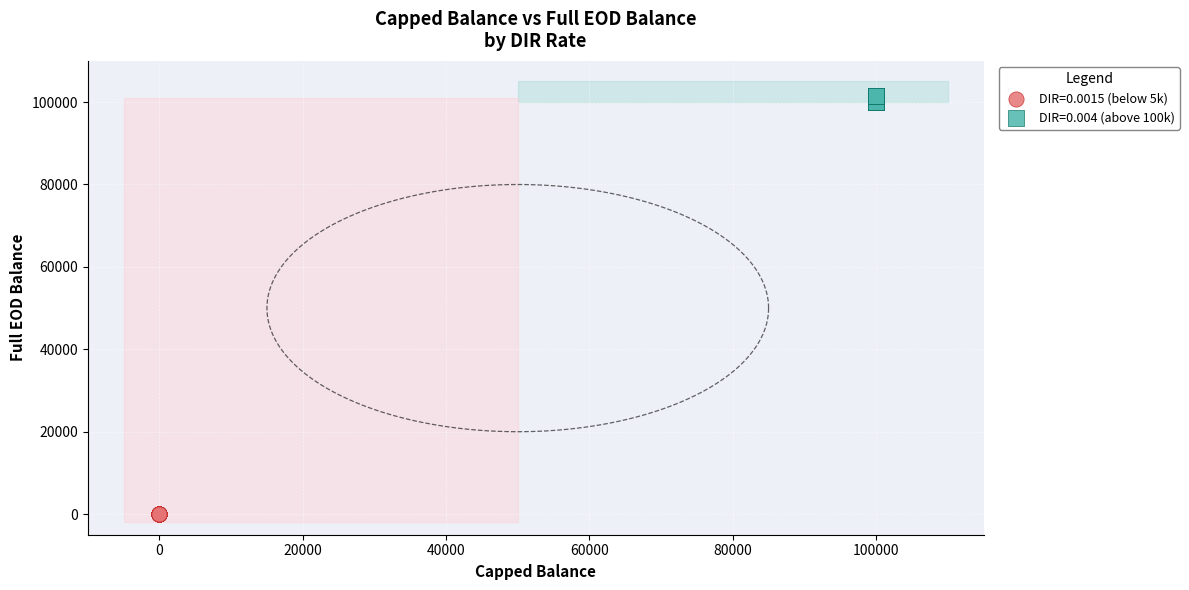

Which series contains the highest Y value?

DIR=0.004 (above 100k)